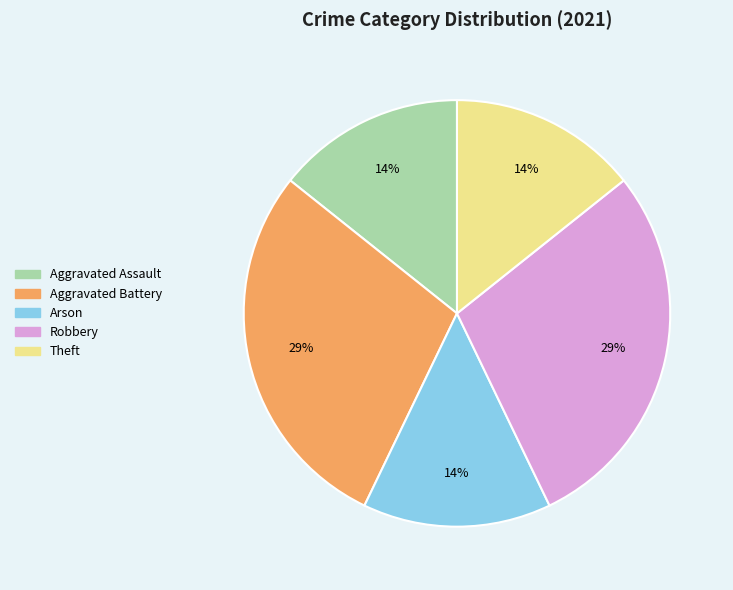

What percentage is the Robbery slice, to the nearest percent?

29%